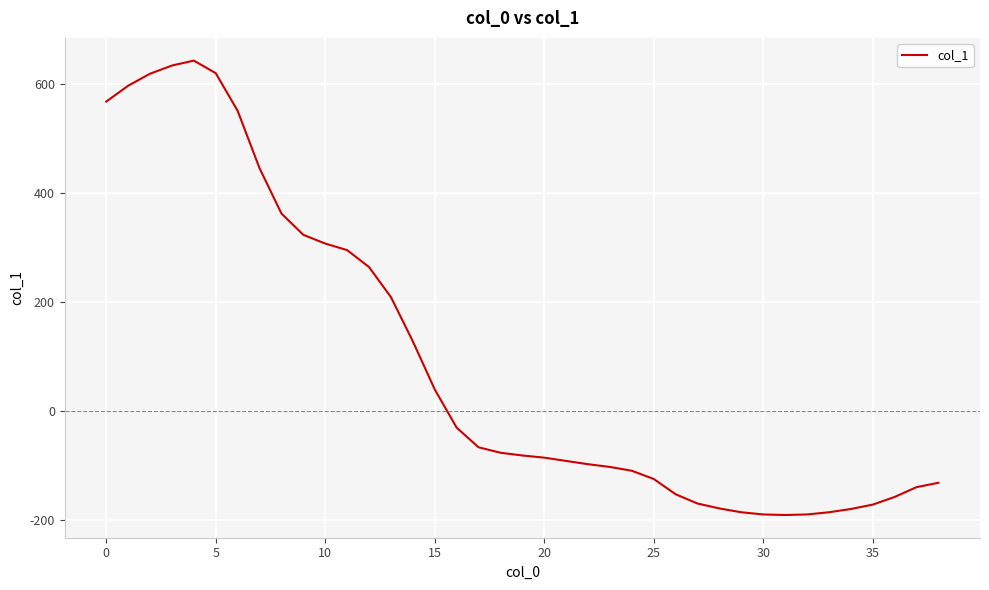

What is the minimum value shown in the chart?

-190